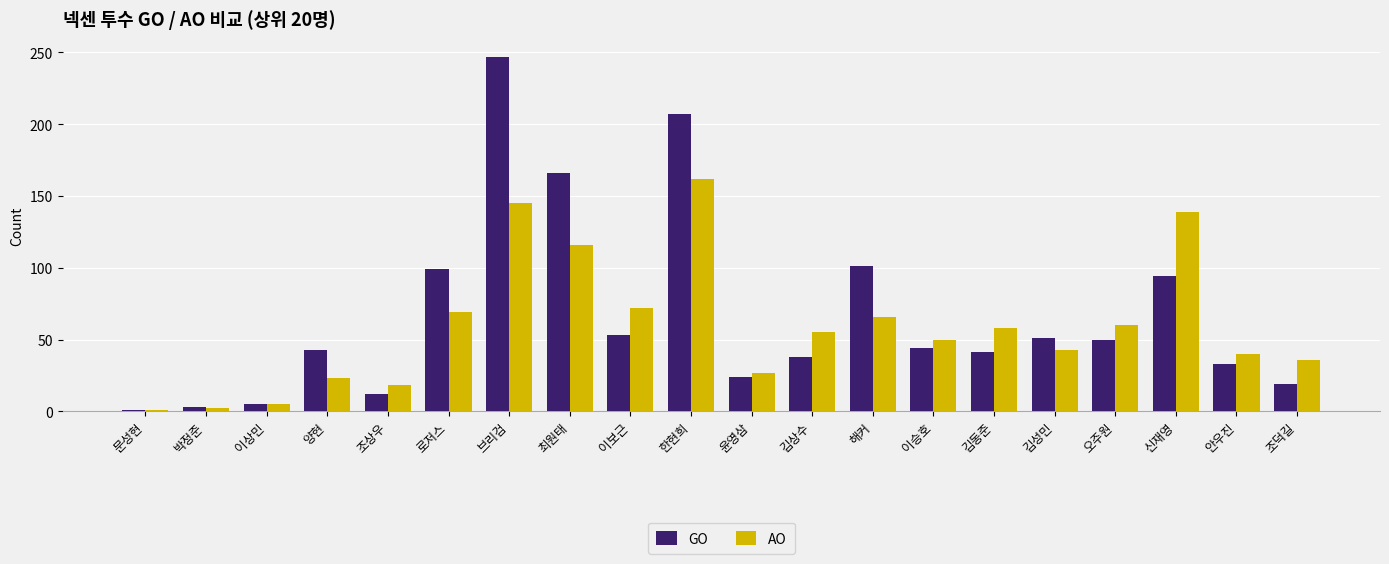

What is the sum of the AO values at 안우진 and 조덕길?

76